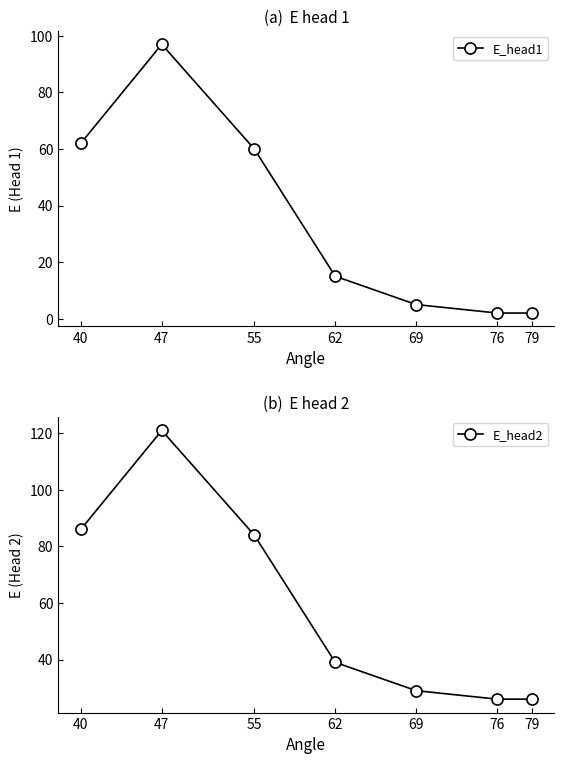

True or false: E_head2 and E_head1 intersect in this chart.

False